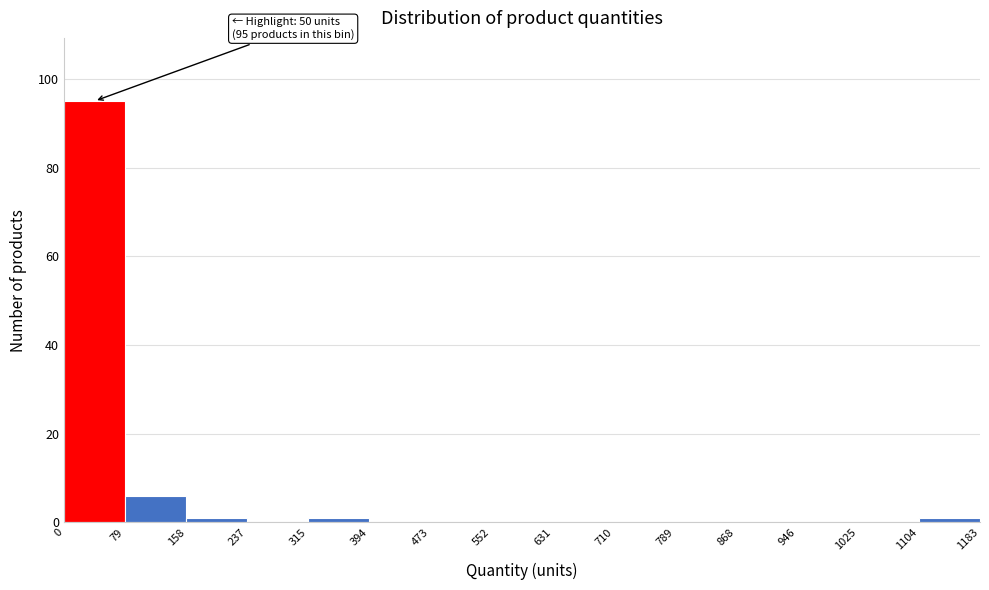

Over which range of the x-axis is the bar tallest?

0 to 79